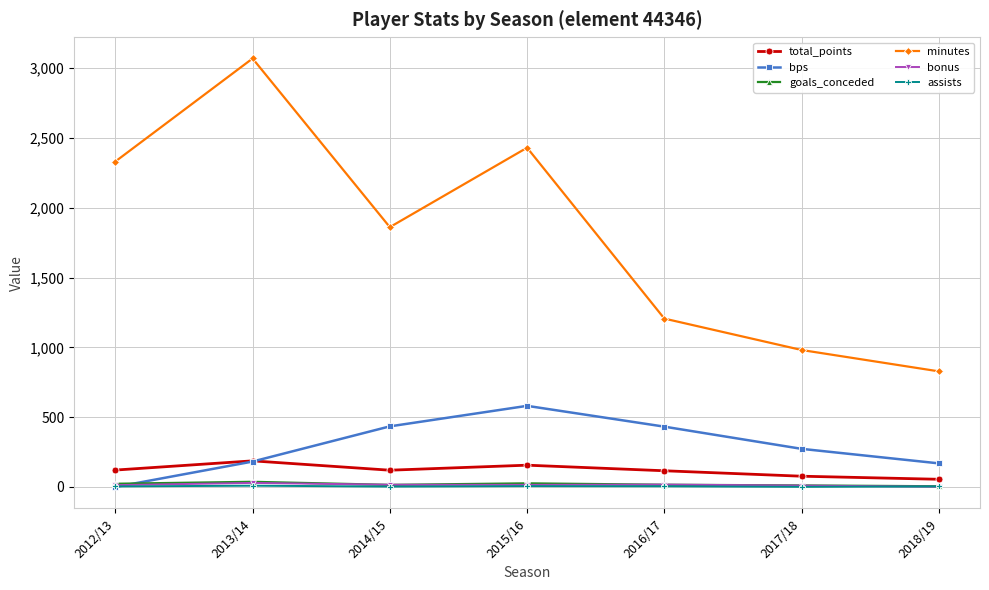

The value of minutes at 2015/16 is 2430. True or false?

True